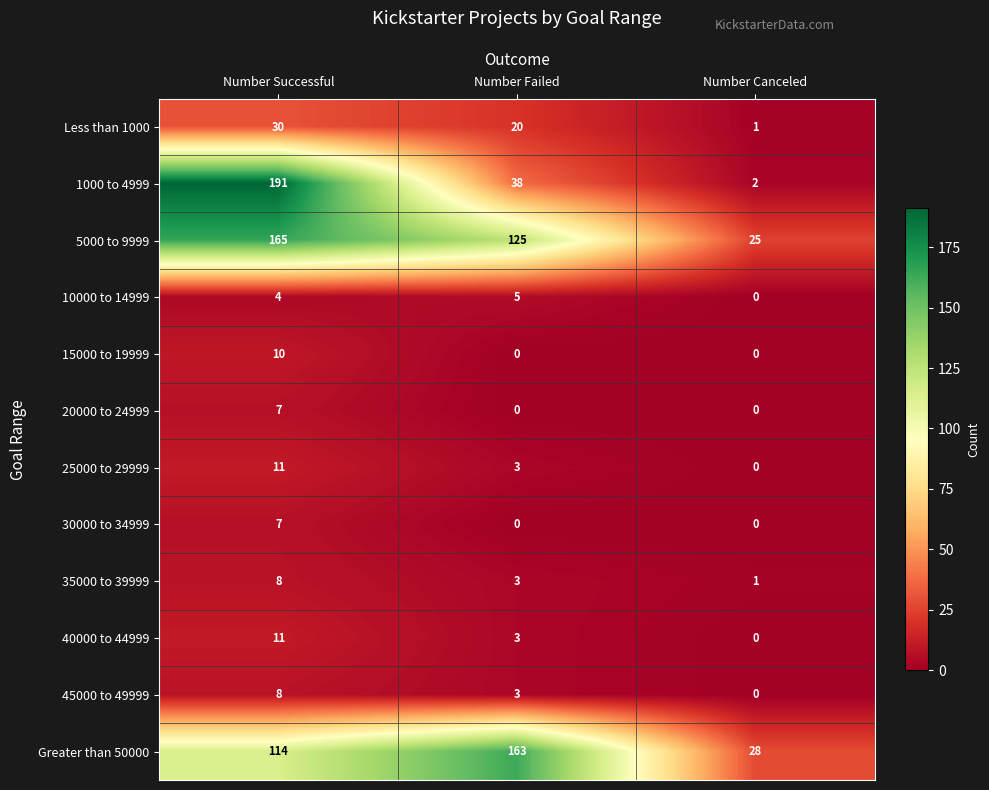

Which series changed the most between Number Successful and Number Canceled?

1000 to 4999